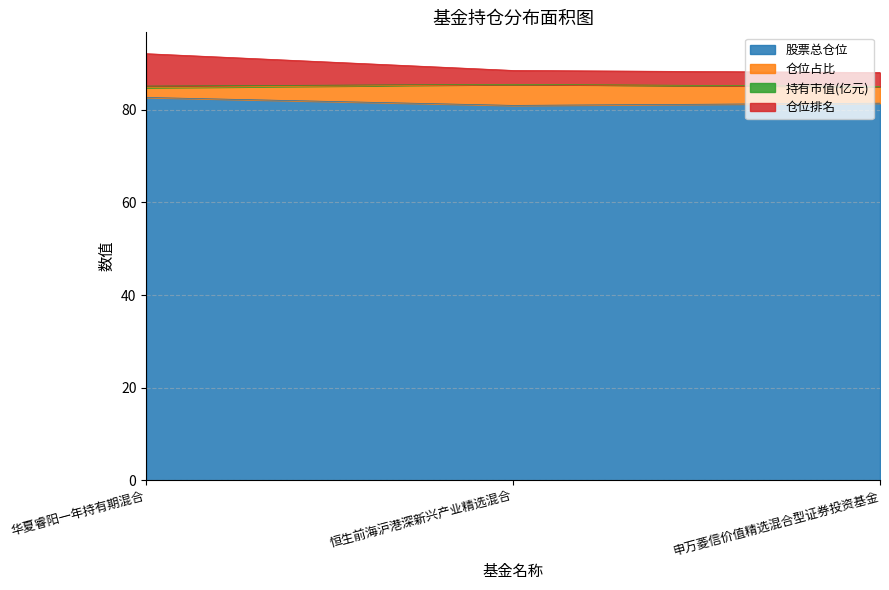

How many lines are shown in the chart?

4